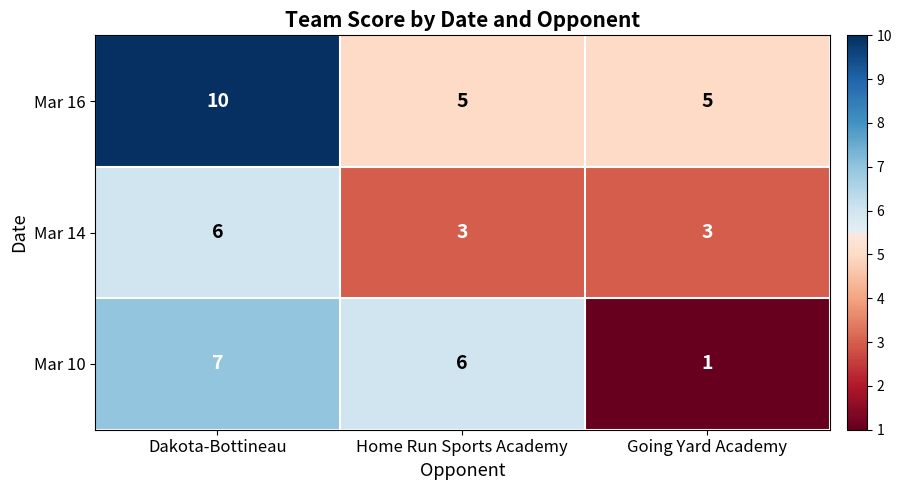

Rank the series by their maximum value, from lowest to highest.

Mar 14, Mar 10, Mar 16